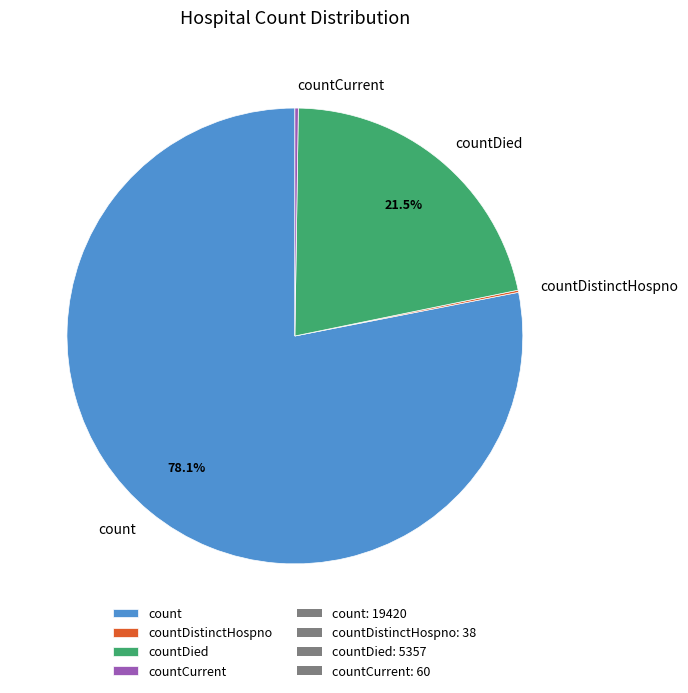

Does count represent more than half of the total?

Yes